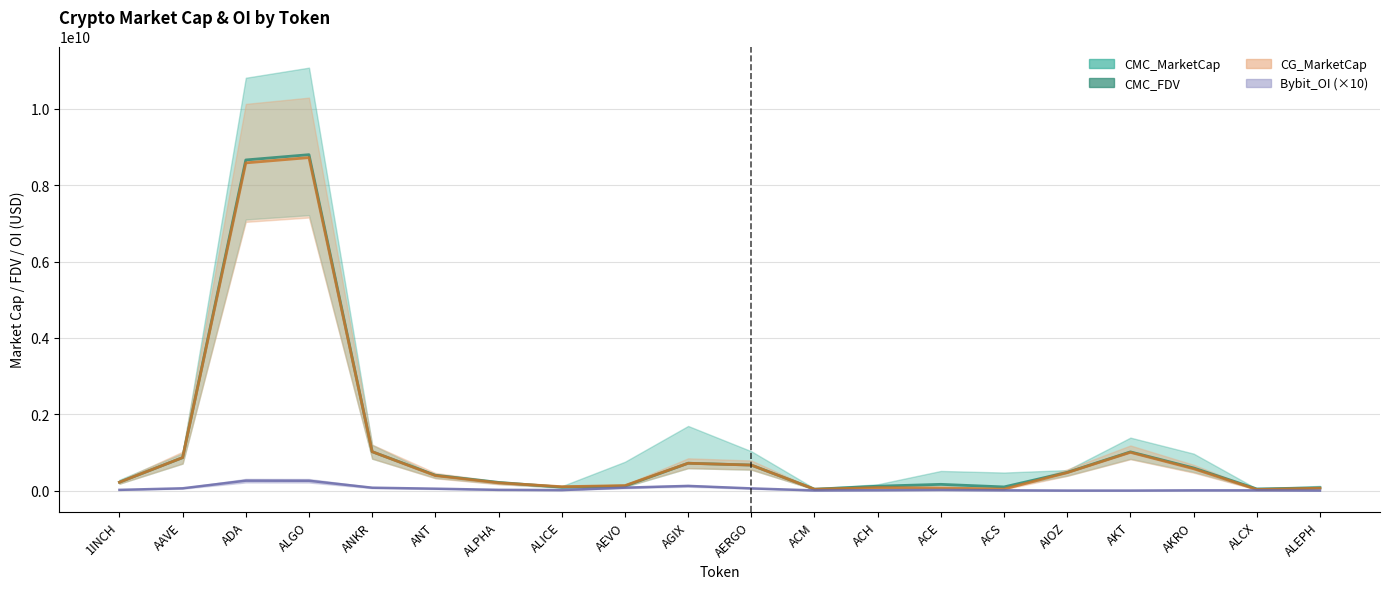

Rank the categories by value from highest to lowest.

ALGO, ADA, ANKR, AKT, AAVE, AGIX, AERGO, AKRO, AIOZ, ANT, 1INCH, ALPHA, ACE, AEVO, ACH, ACS, ALICE, ALEPH, ALCX, ACM